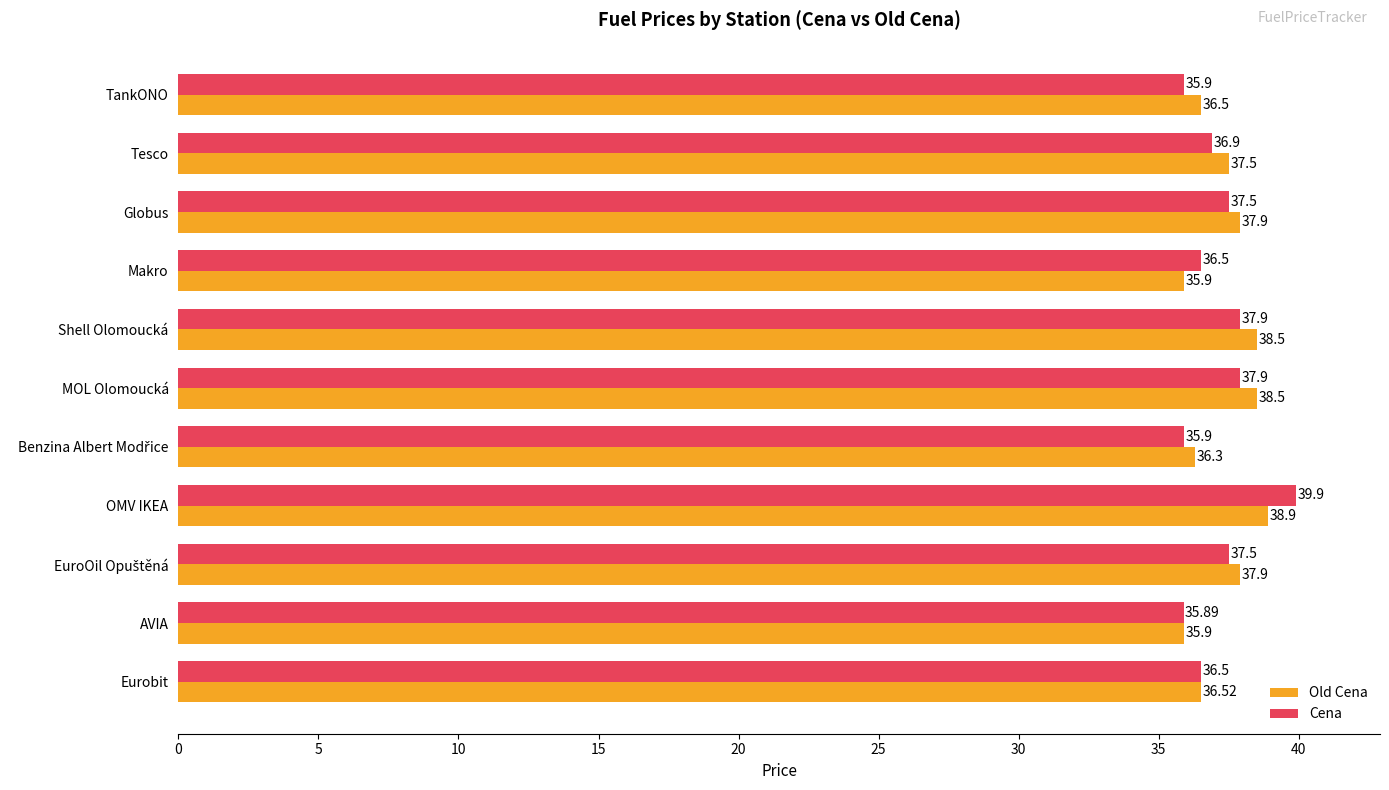

What is the difference between the Cena values at Globus and MOL Olomoucká?

0.4